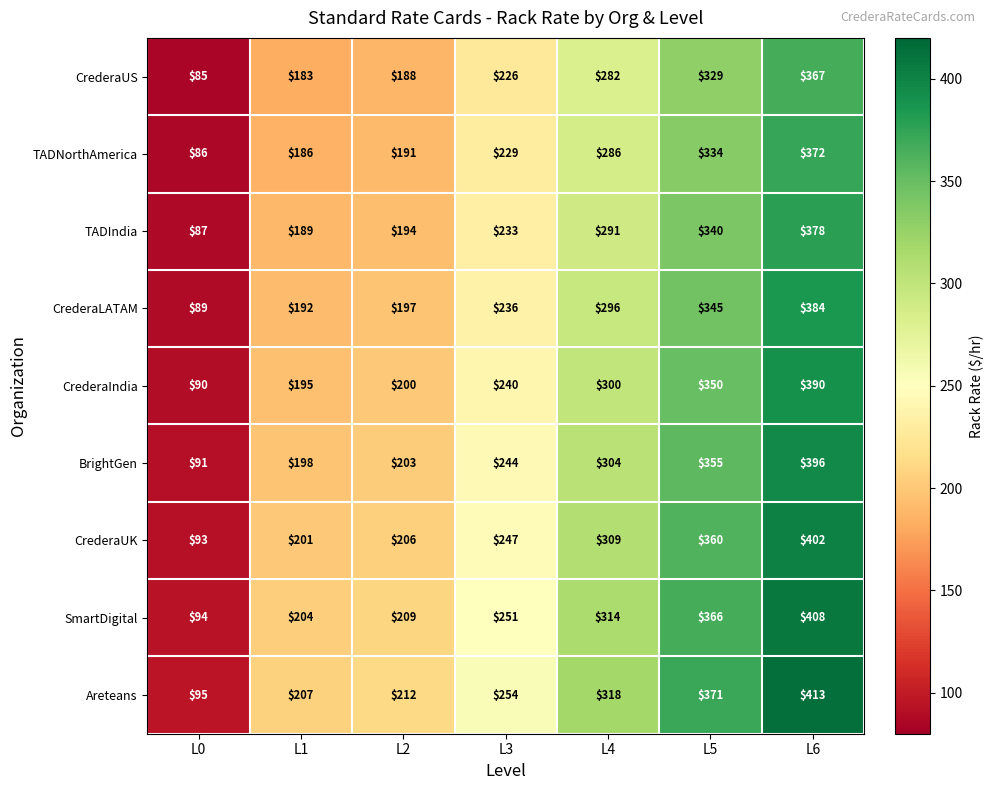

Rank the series by their maximum value, from lowest to highest.

CrederaUS, TADNorthAmerica, TADIndia, CrederaLATAM, CrederaIndia, BrightGen, CrederaUK, SmartDigital, Areteans